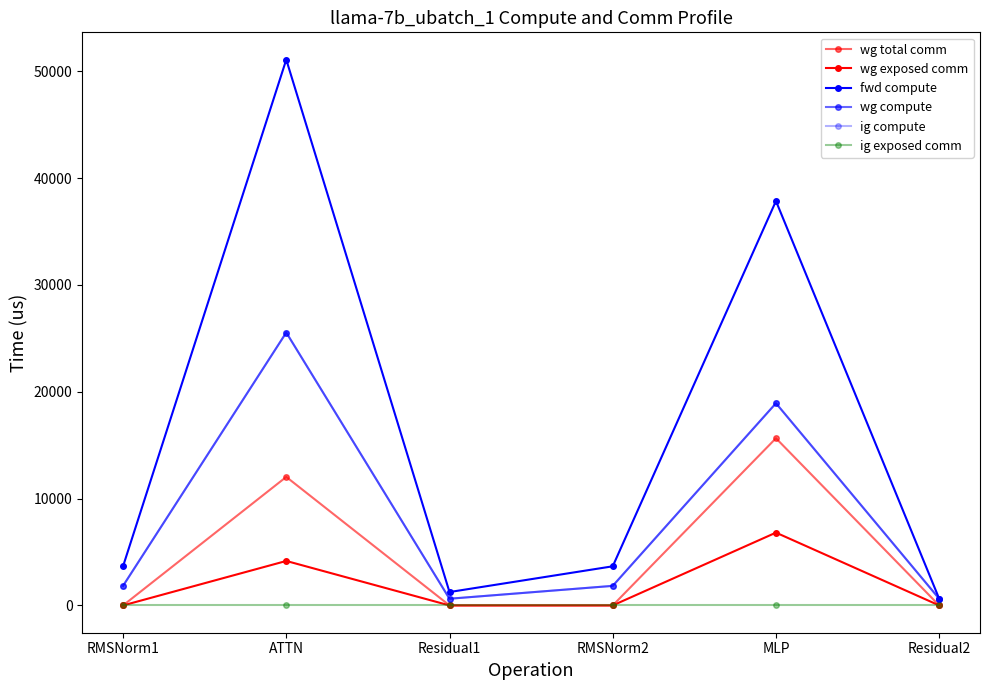

True or false: fwd compute and wg compute cross at least once.

False